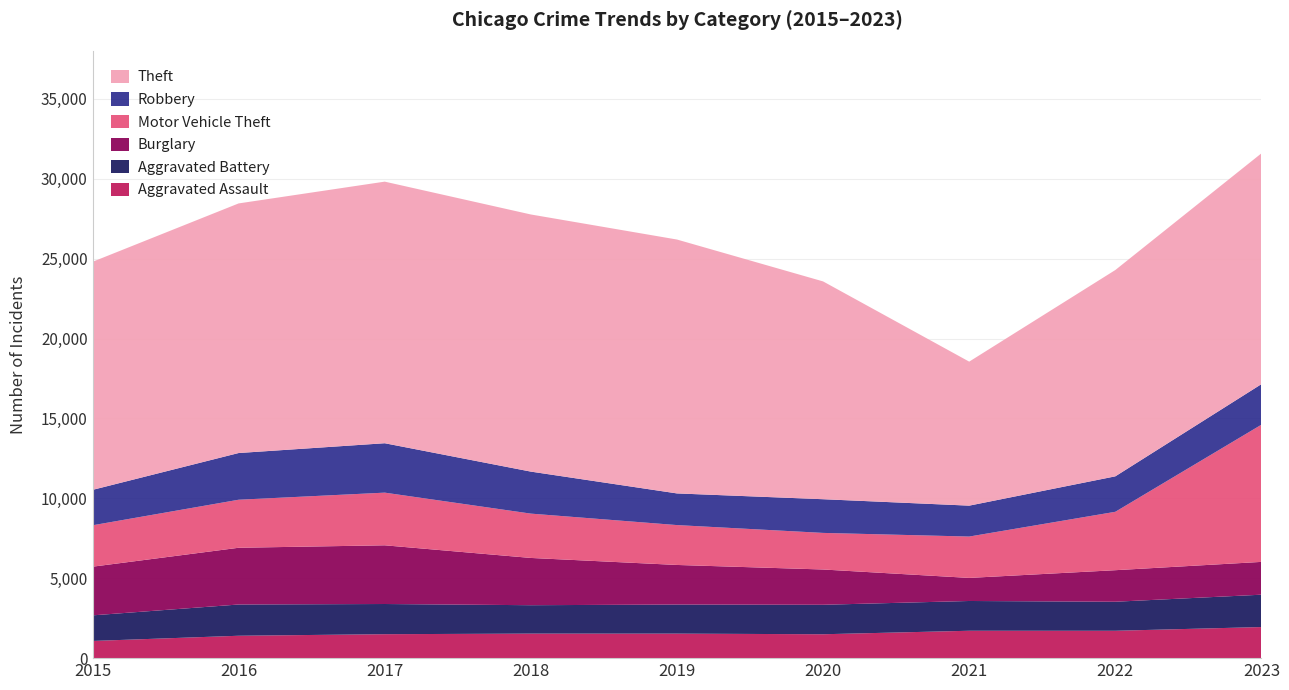

Reading left to right, transcribe all the data shown in this chart.

Aggravated Assault: 1075	1401	1499	1535	1534	1495	1714	1713	1946
Aggravated Battery: 1602	1956	1889	1778	1820	1845	1863	1817	2025
Burglary: 3046	3551	3674	2958	2478	2208	1444	1974	2053
Motor Vehicle Theft: 2591	3006	3296	2774	2496	2290	2589	3655	8587
Robbery: 2216	2923	3092	2629	1981	2108	1934	2219	2538
Theft: 14274	15622	16372	16093	15890	13632	9013	12912	14446